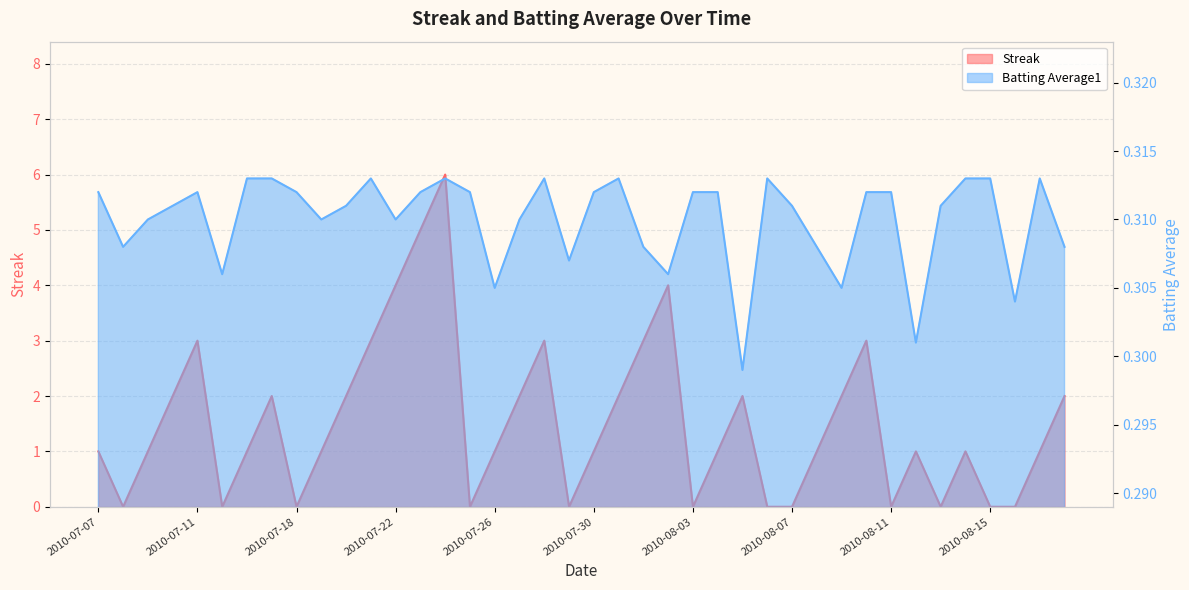

Does the chart have visible grid lines?

Yes